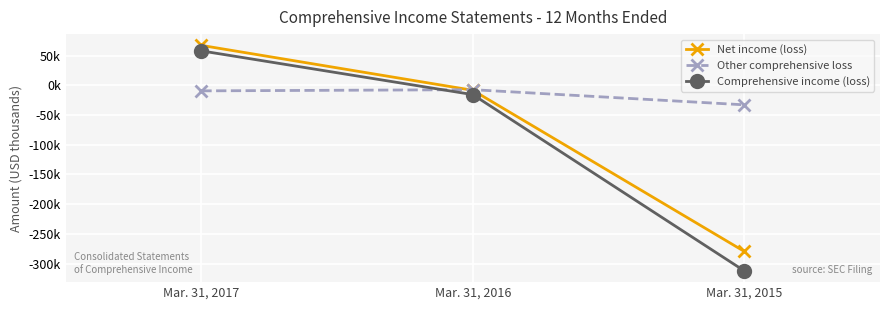

Does the chart have visible grid lines?

Yes